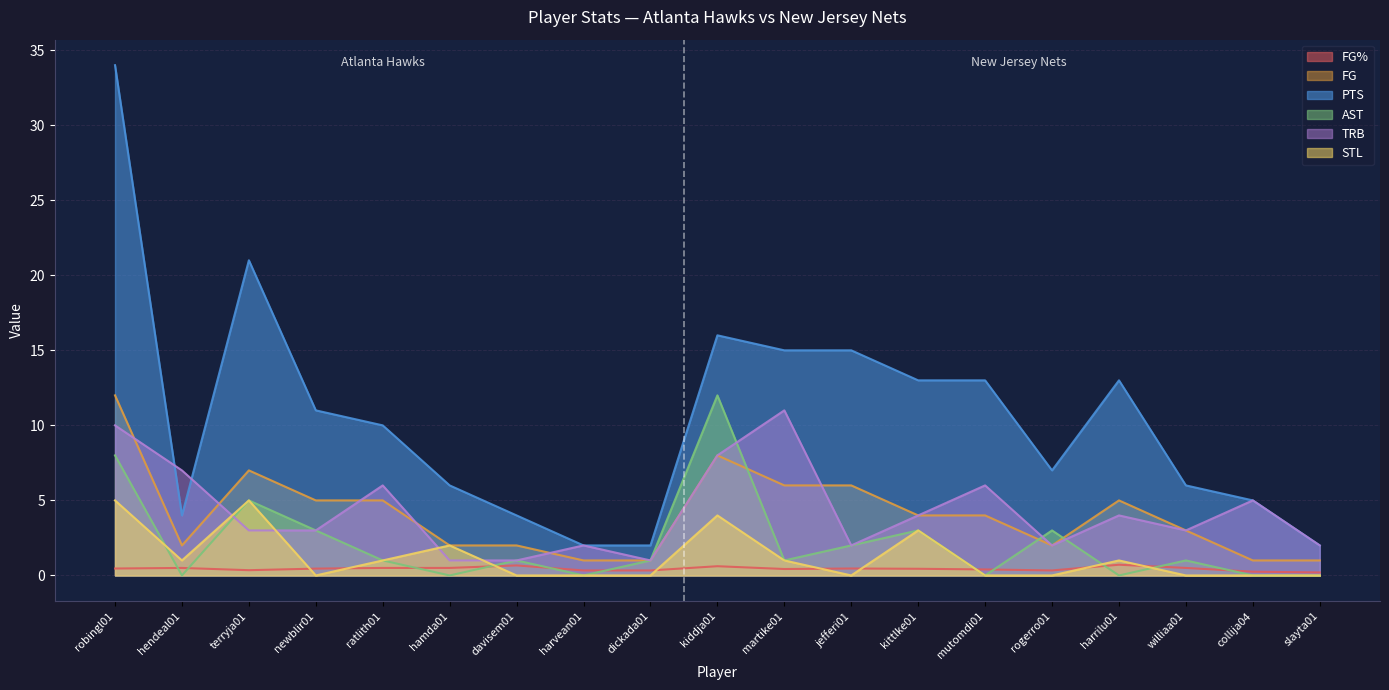

Rank the series by their maximum value, from highest to lowest.

PTS, FG, AST, TRB, STL, FG%